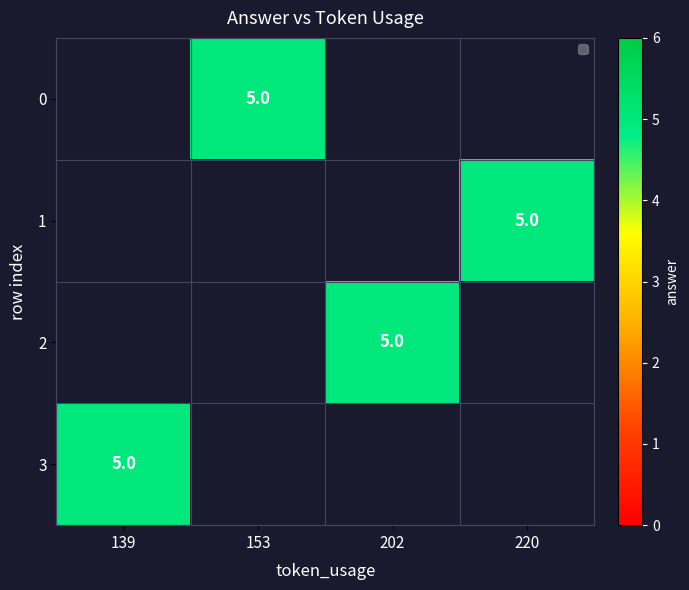

Which category has the highest value across all series?

153